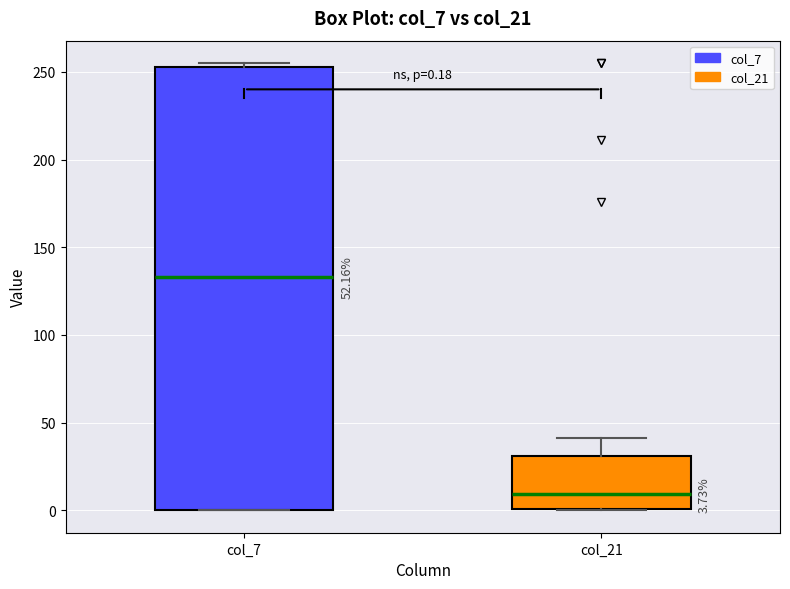

Which box is the tallest, from its lower edge to its upper edge?

col_7